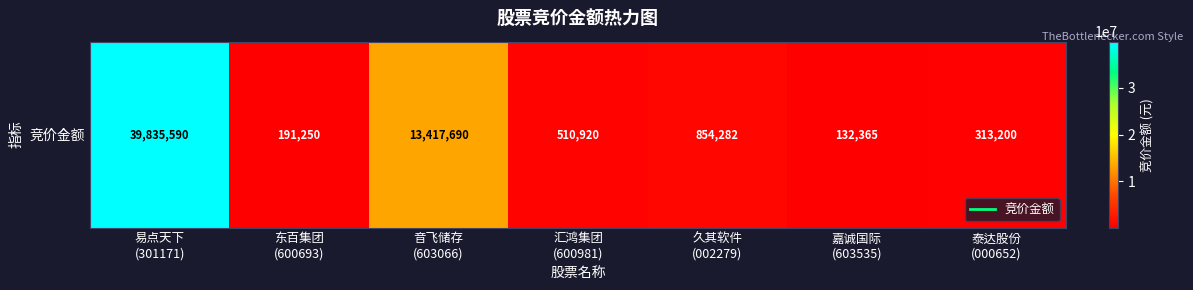

Where does the data first go above 510920?

易点天下
(301171)